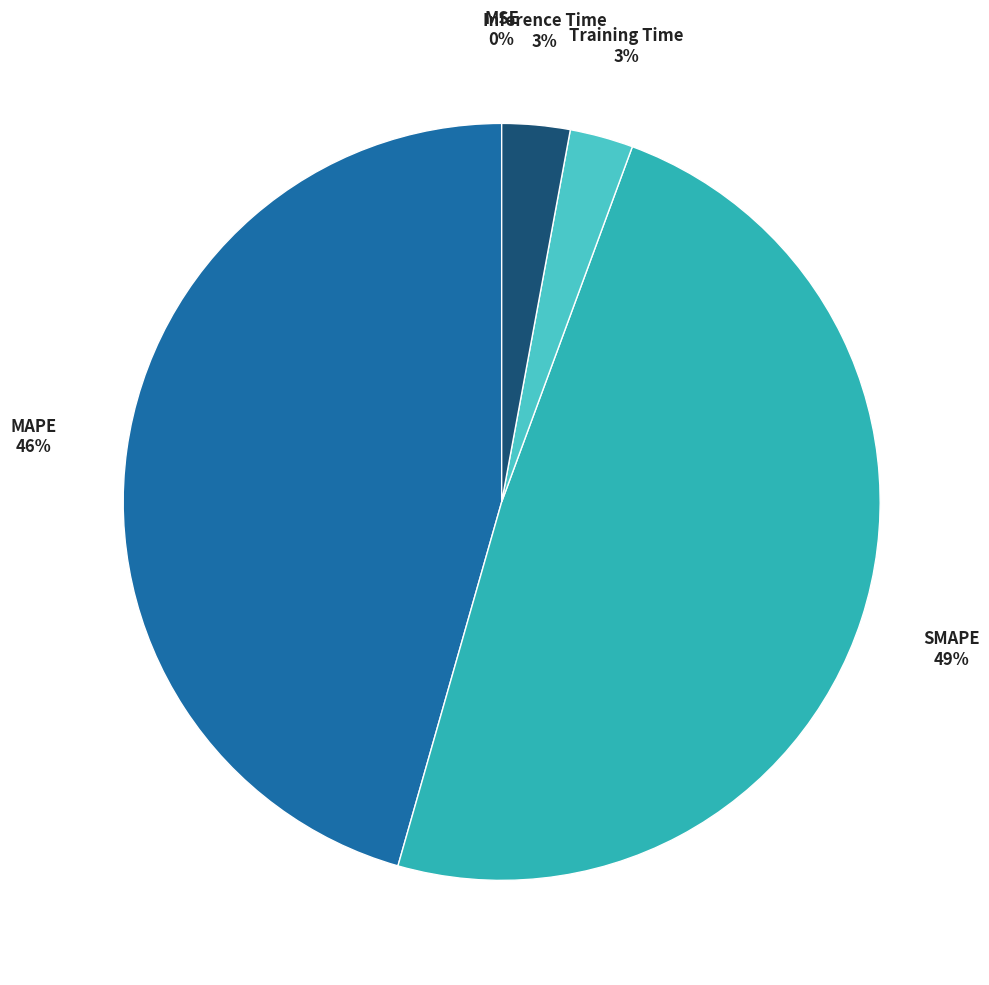

Which category has the biggest portion of the pie?

SMAPE